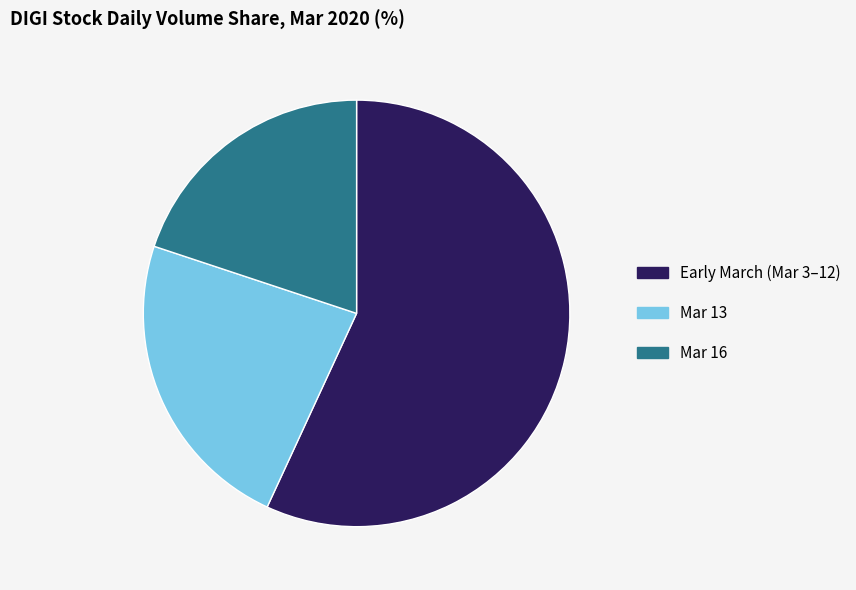

Approximately how many times larger is the value at Mar 13 compared to Mar 16?

1.2